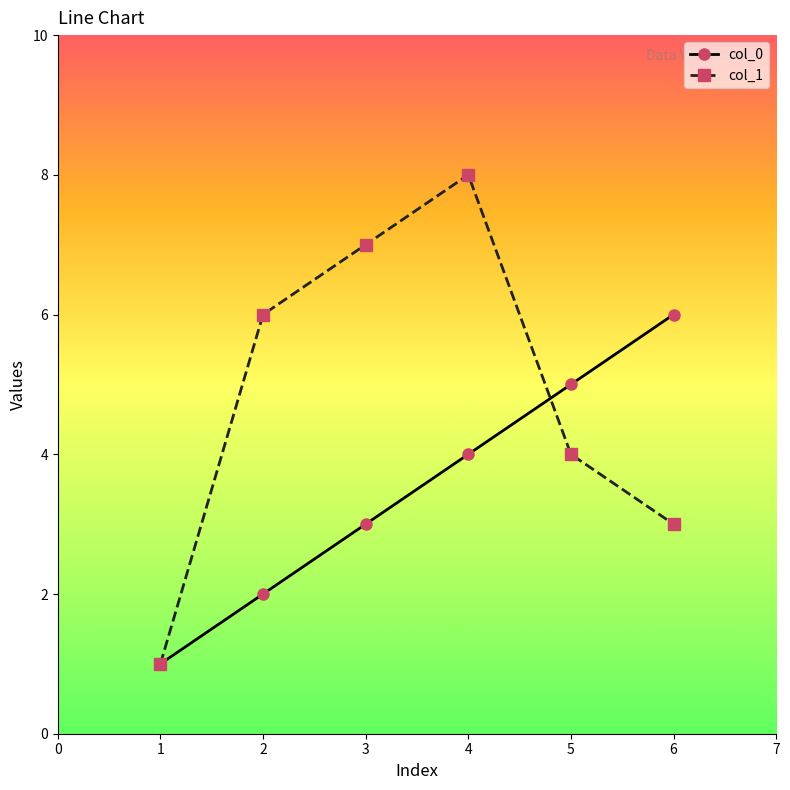

Count the col_1 values in the range 3 to 7.

4